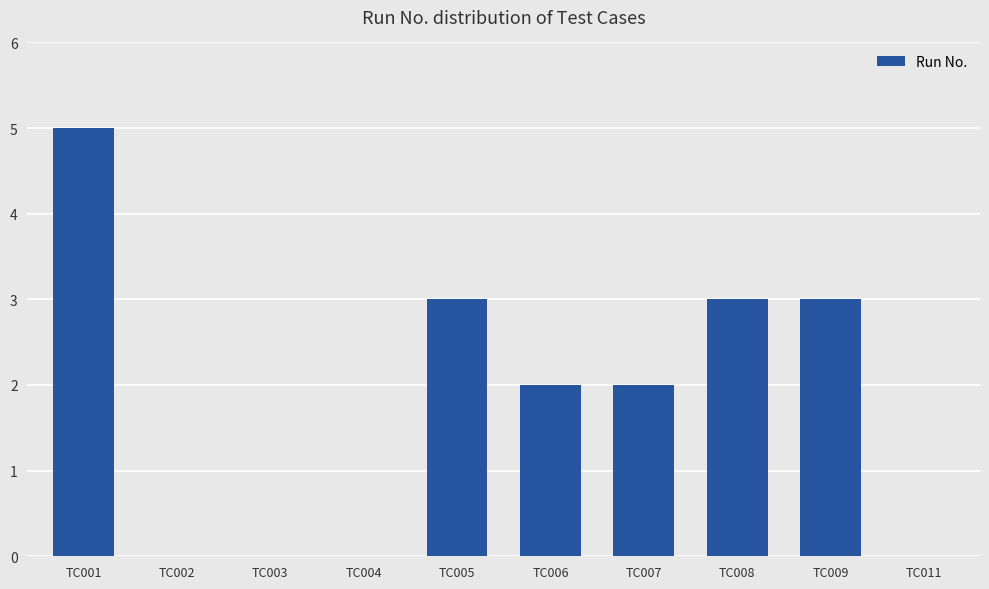

What is the greatest value displayed?

5